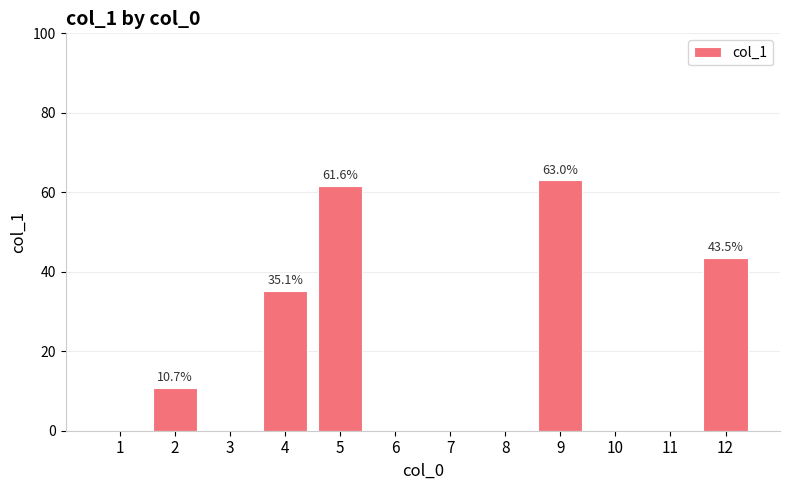

What is the sum of all values?

213.9